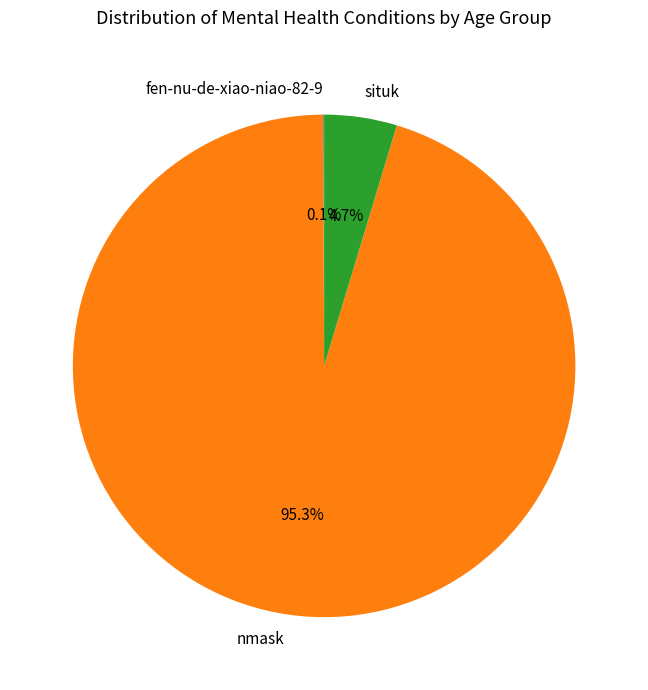

To the nearest percent, what percentage of the pie is nmask?

95%